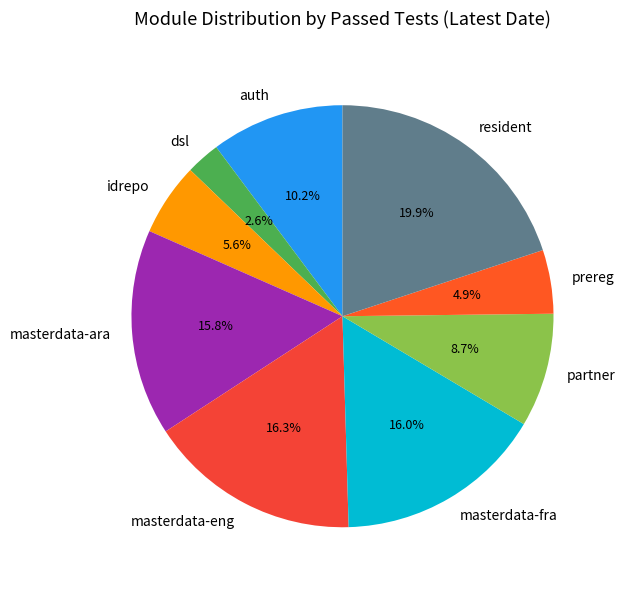

Which category has the biggest portion of the pie?

resident